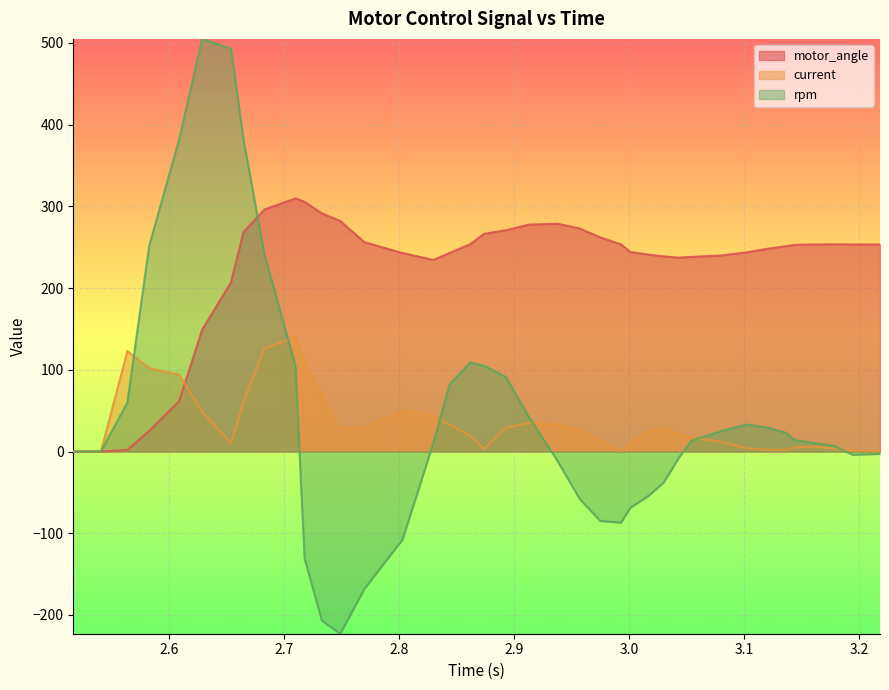

Which series has the largest total across all categories?

motor_angle